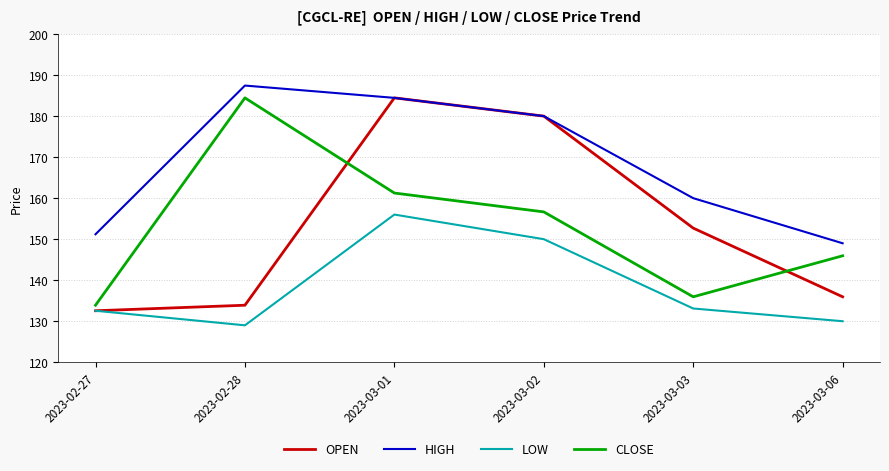

How many distinct data groups are displayed?

4